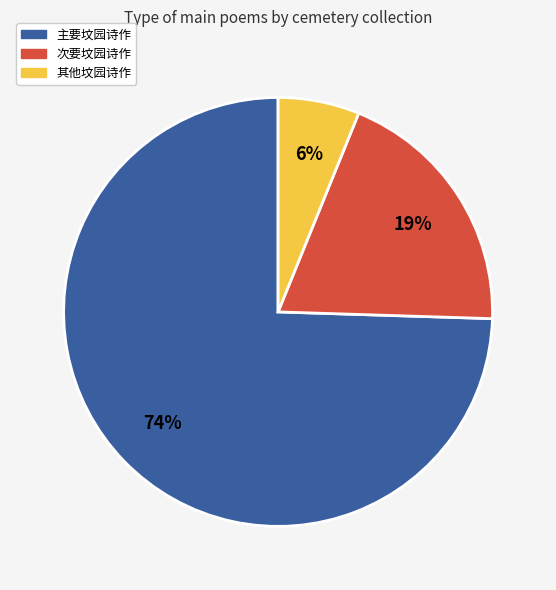

Is there a majority slice in this chart?

Yes